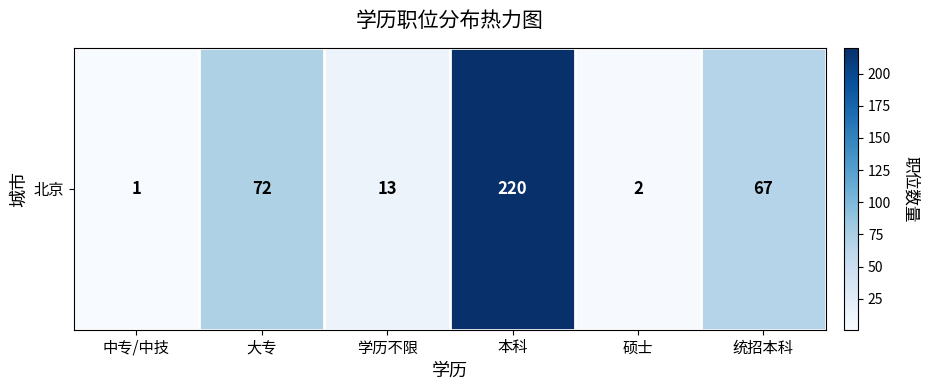

True or false: the data shows 220 at 本科.

True